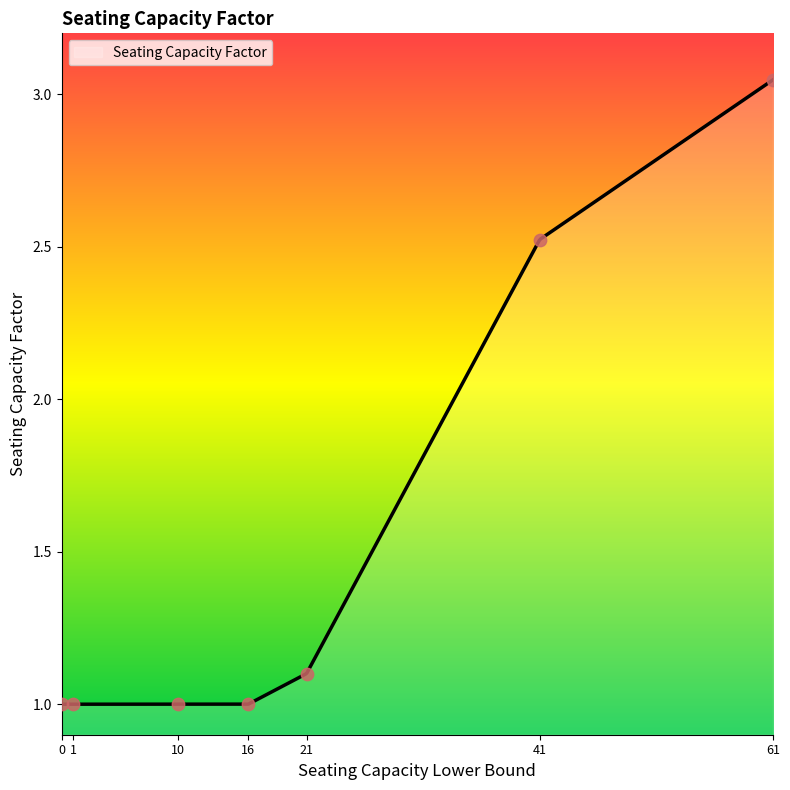

Between 0 and 41, which is larger?

41